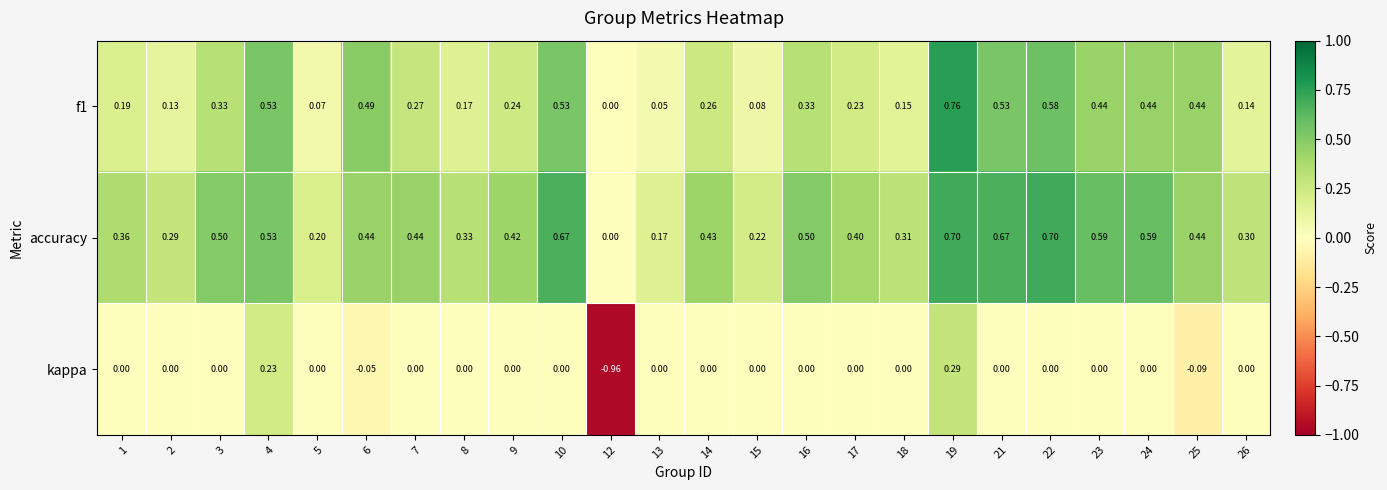

Between 19 and 21, which series saw the biggest shift?

kappa